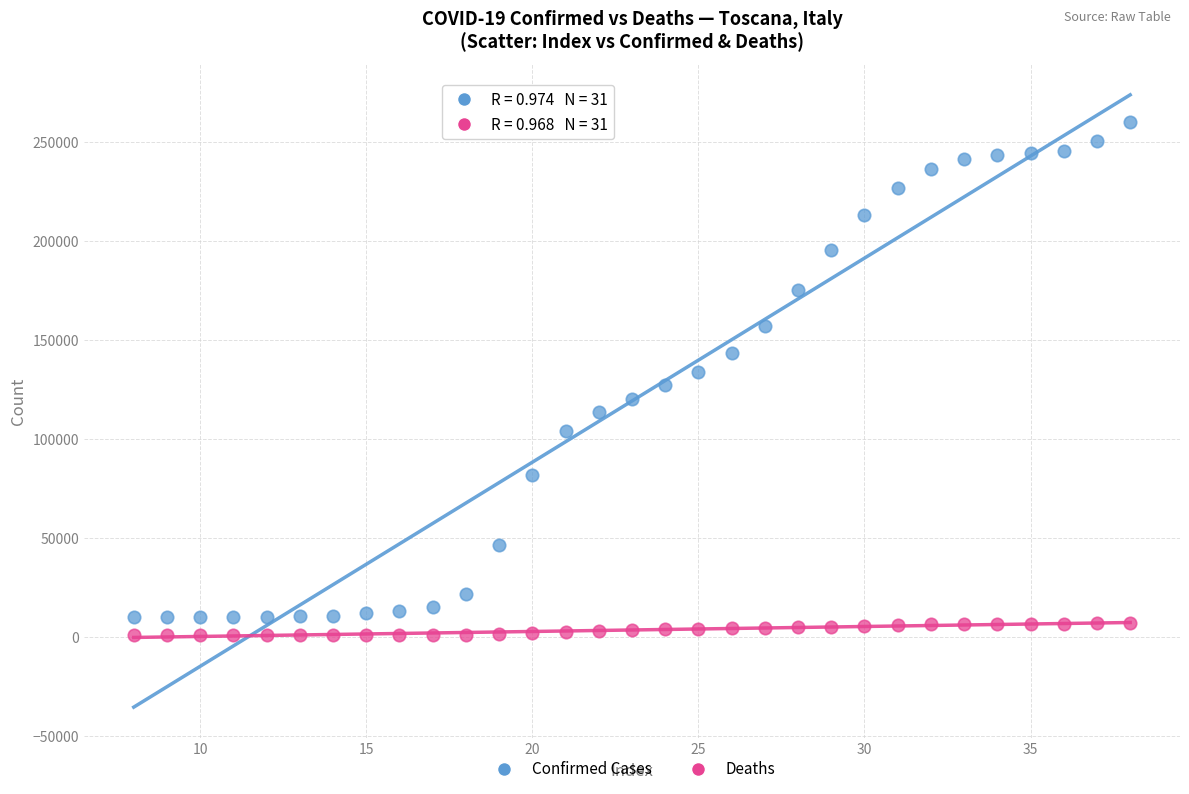

Which series reaches the maximum Y coordinate?

Confirmed Cases